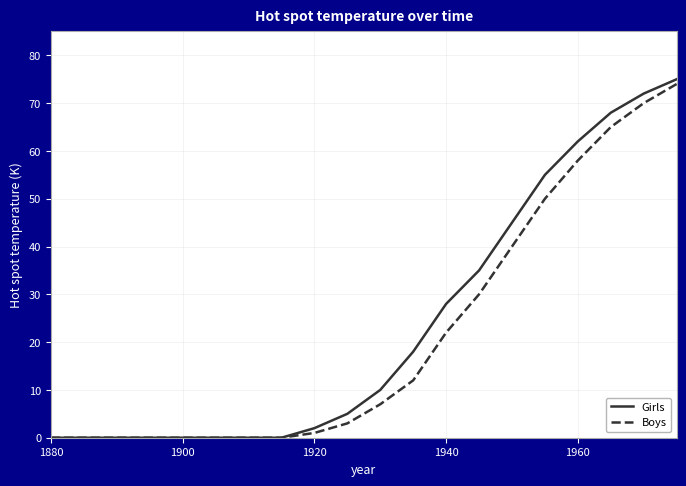

What is the maximum value shown in the chart?

75